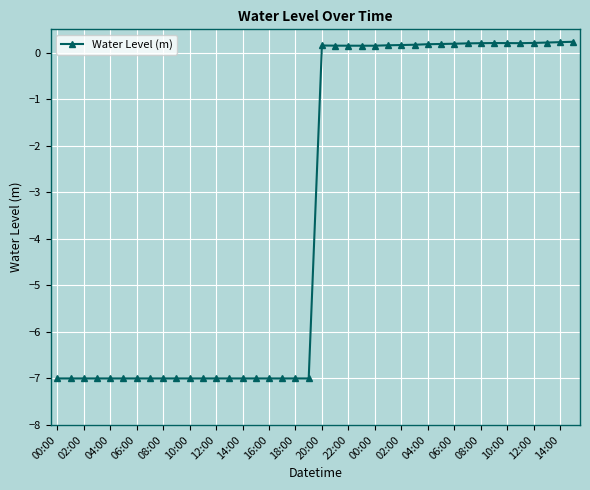

True or false: there are more than 1 points higher than both neighbors.

True